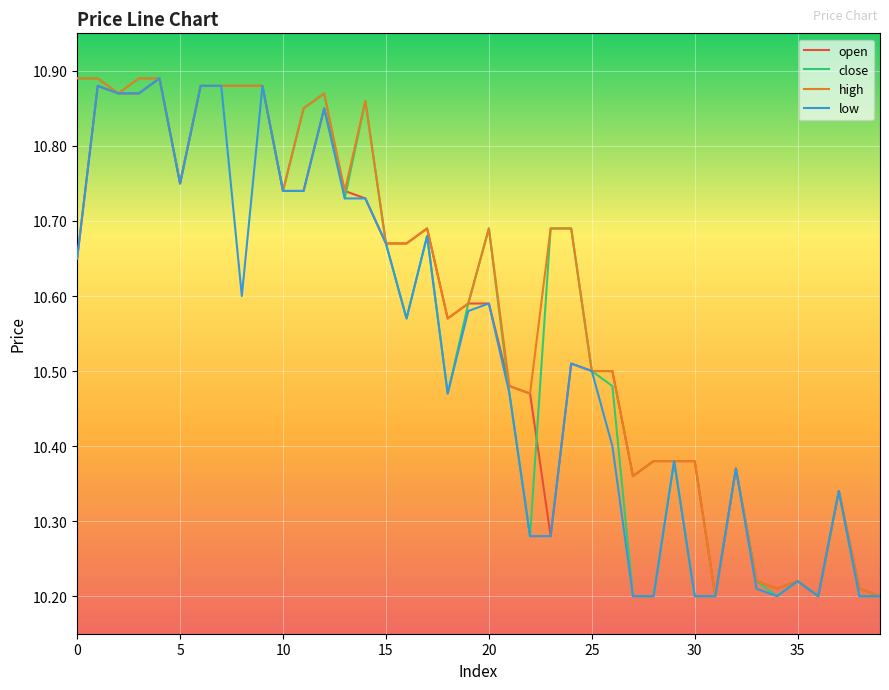

True or false: open and low cross at least once.

False